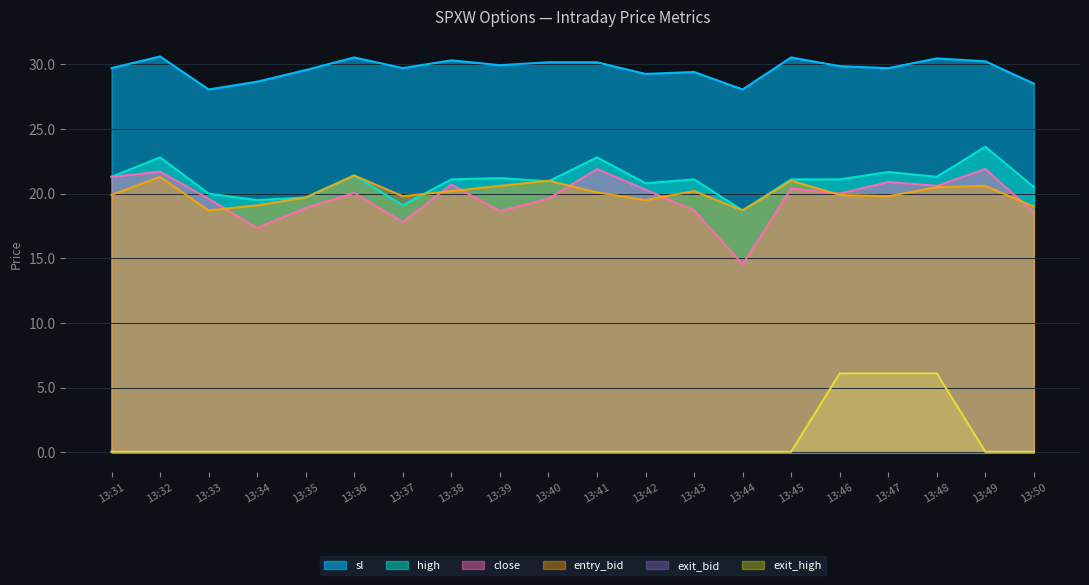

What is the average value of the high series?

21.0